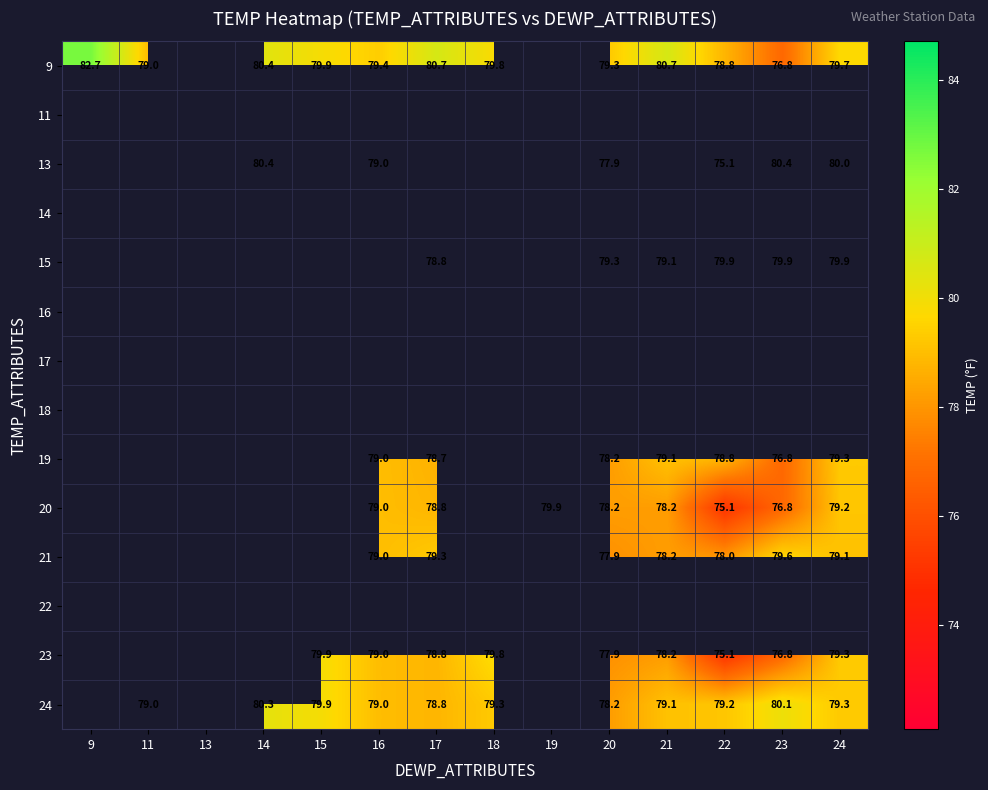

The value of 23 at 15 is 135.0. True or false?

False